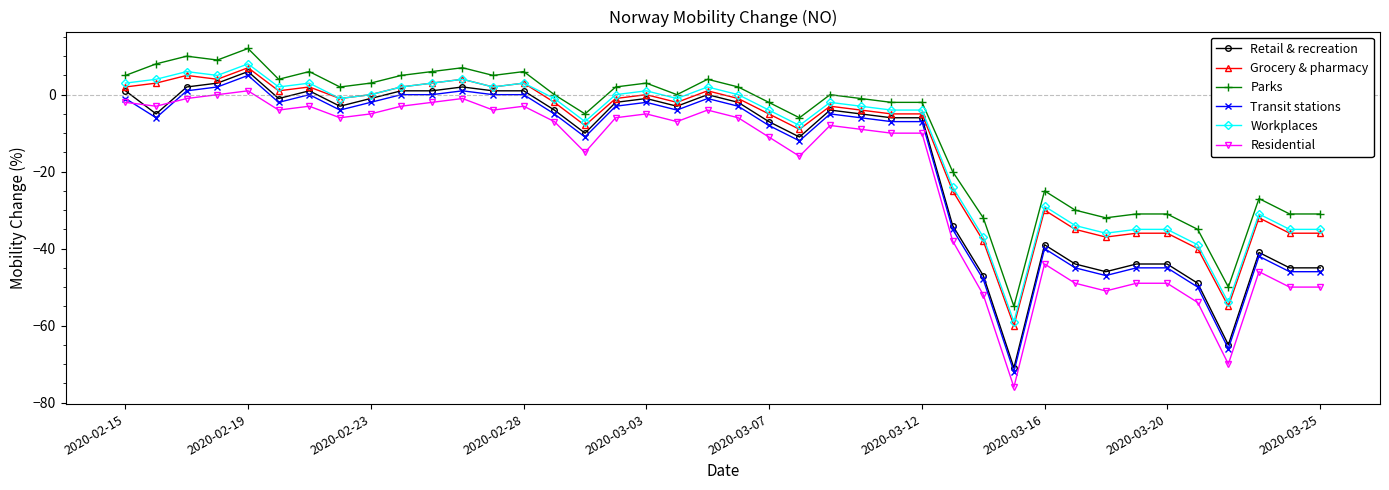

What is the highest value of the Transit stations series?

5